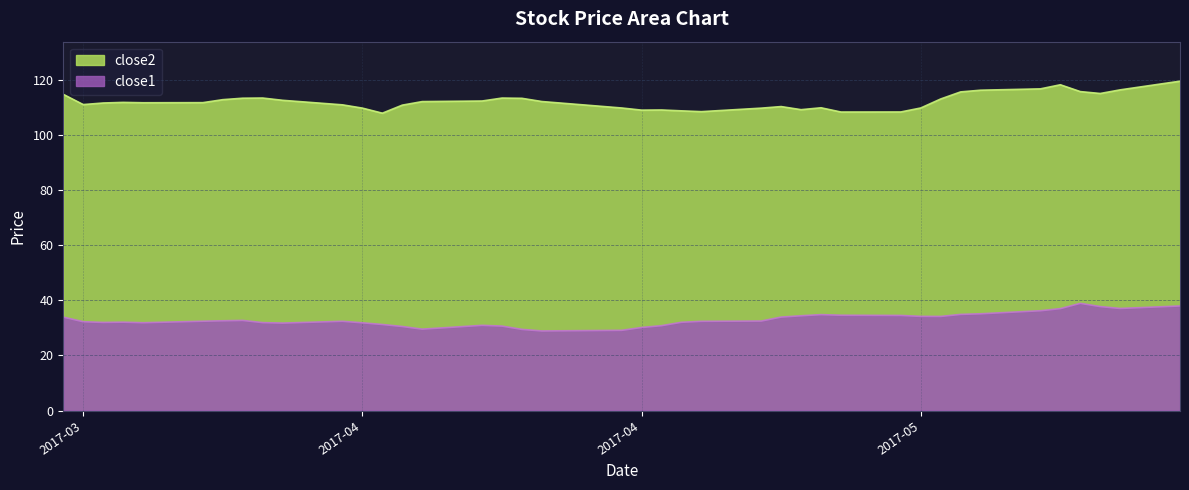

The close1 series shows 29.1 at 2017-04-17. True or false?

True